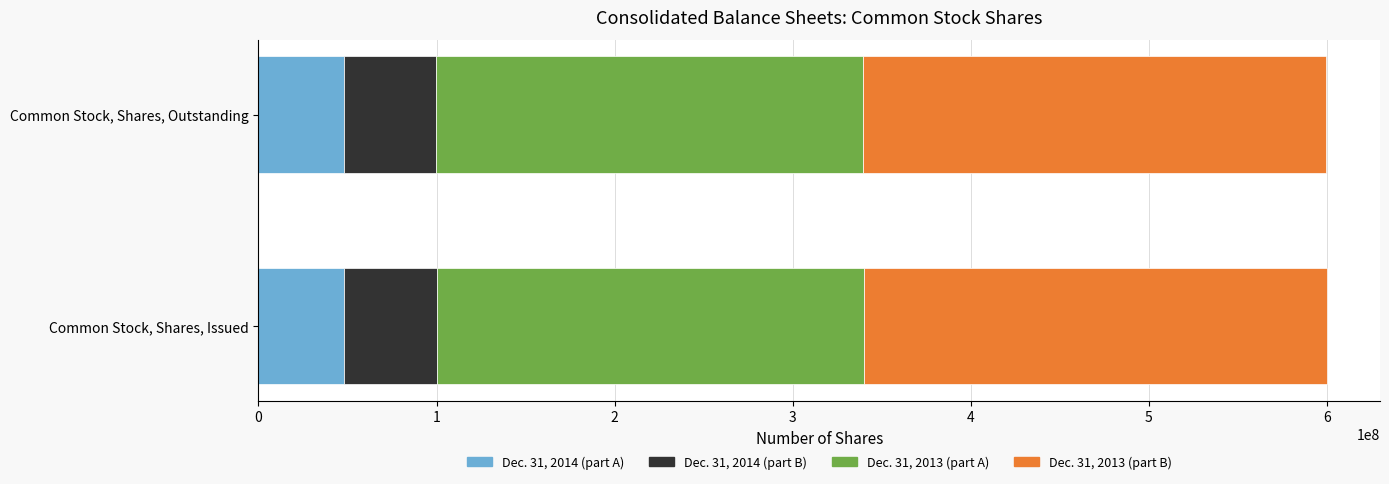

What position from the right is Common Stock, Shares, Issued?

2